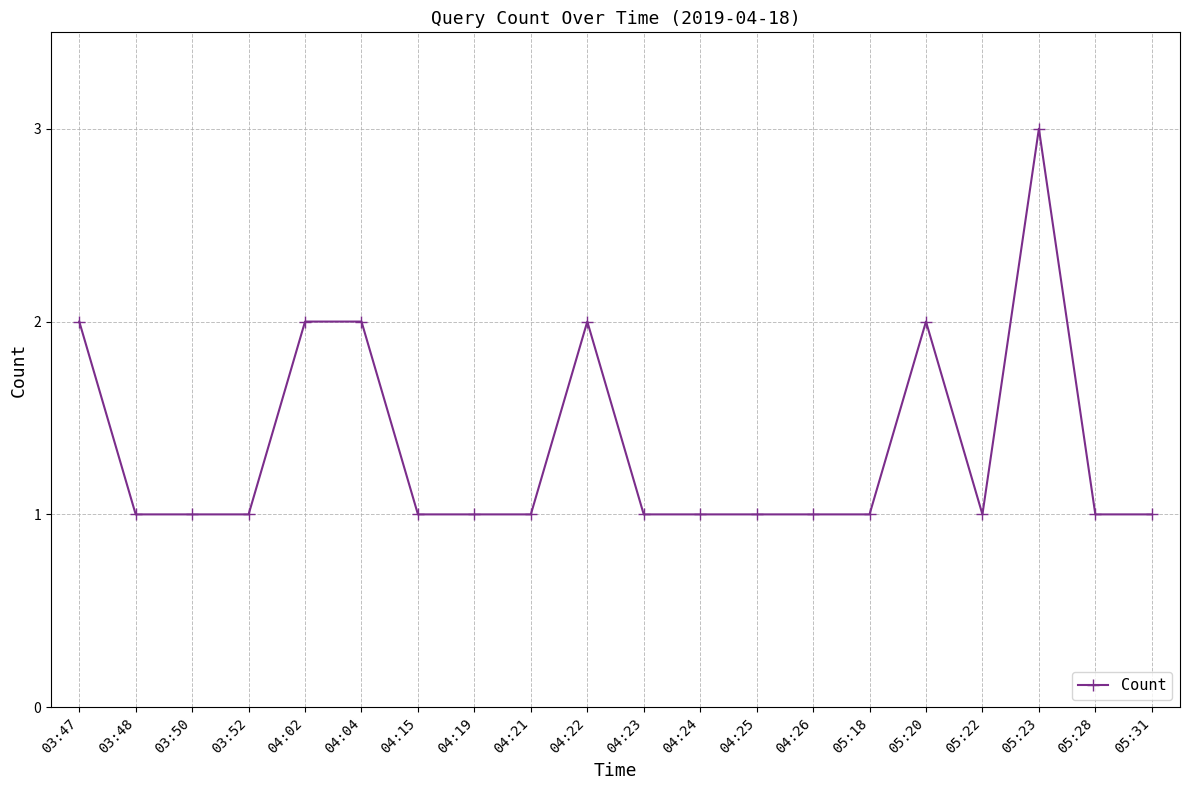

Which label corresponds to the largest value in the chart?

05:23